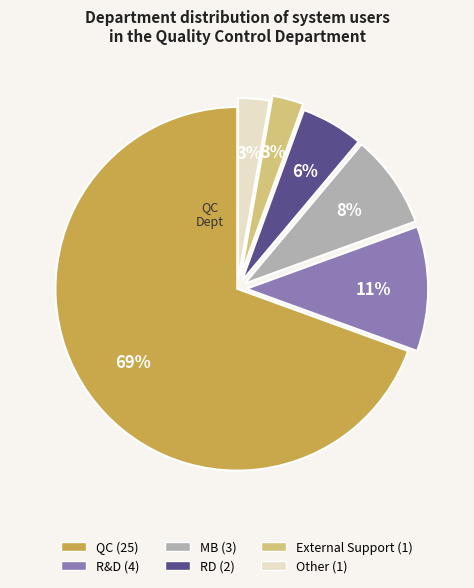

To the nearest percent, what is the average slice percentage?

17%